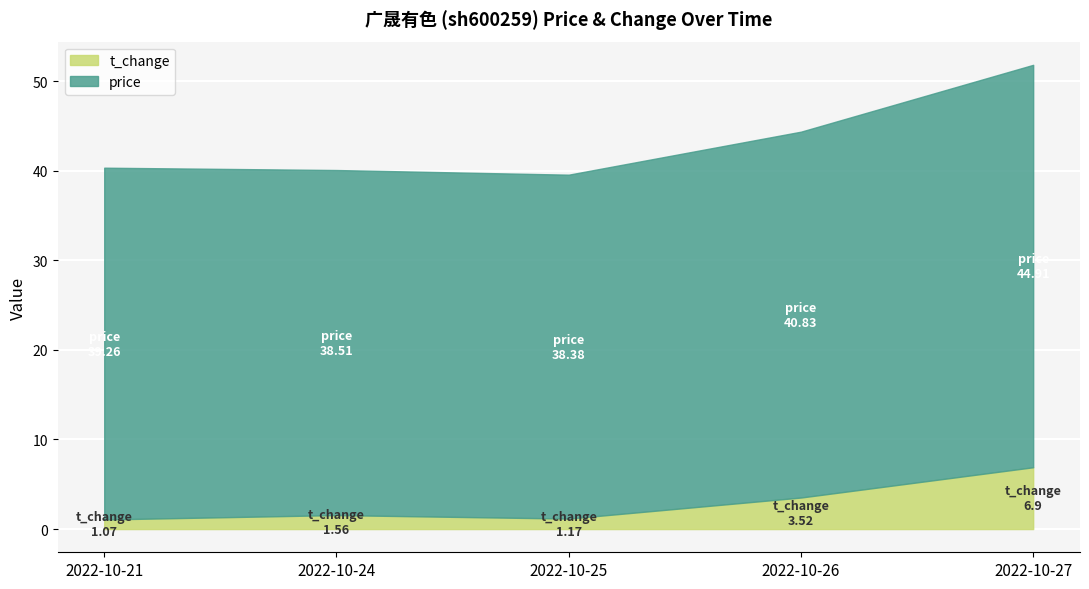

Rank the series at 2022-10-26 from lowest to highest value.

t_change, price